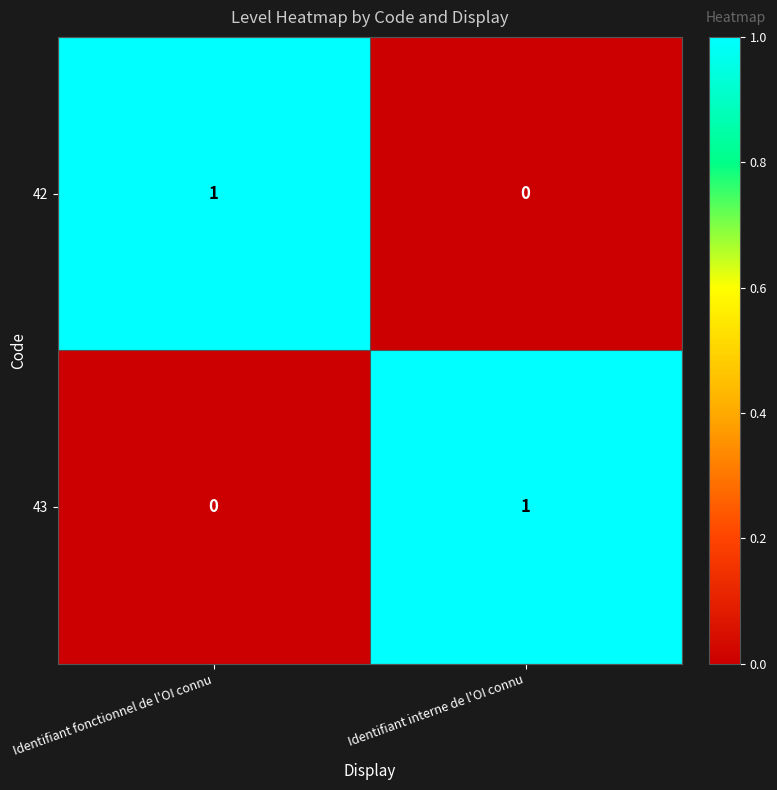

Where is 43 nearest to the value 0?

Identifiant fonctionnel de l'OI connu